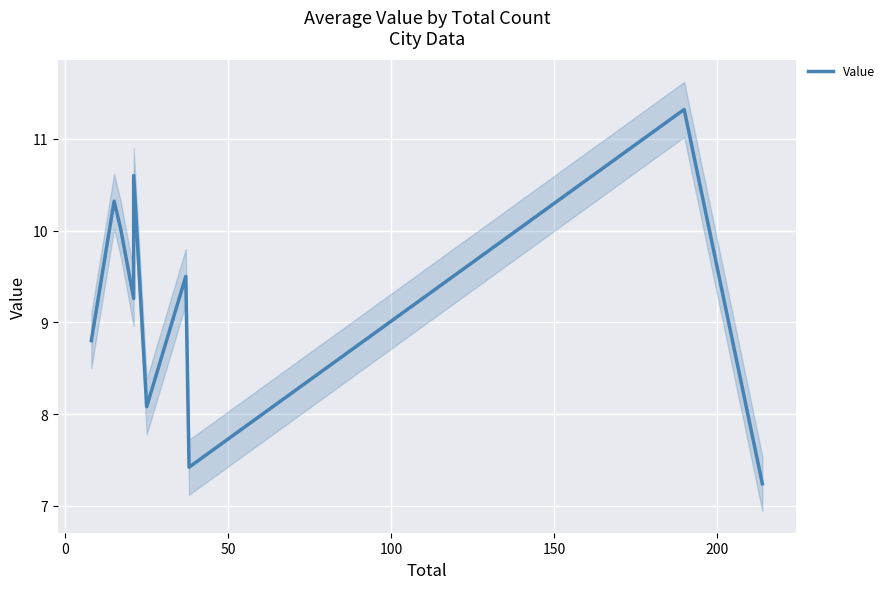

How many interior local peaks (higher than both neighbors) does the data have?

4